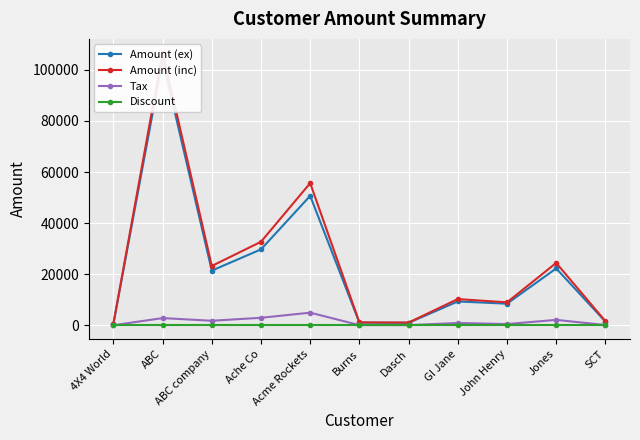

True or false: Amount (ex) and Tax intersect in this chart.

False